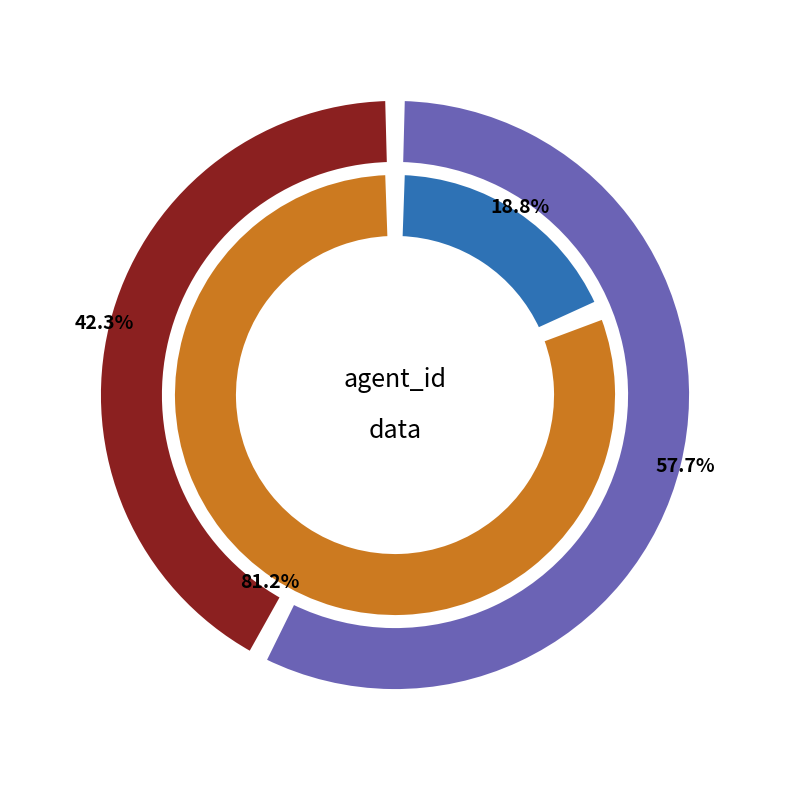

What percentage is the 0 slice, to the nearest percent?

58%